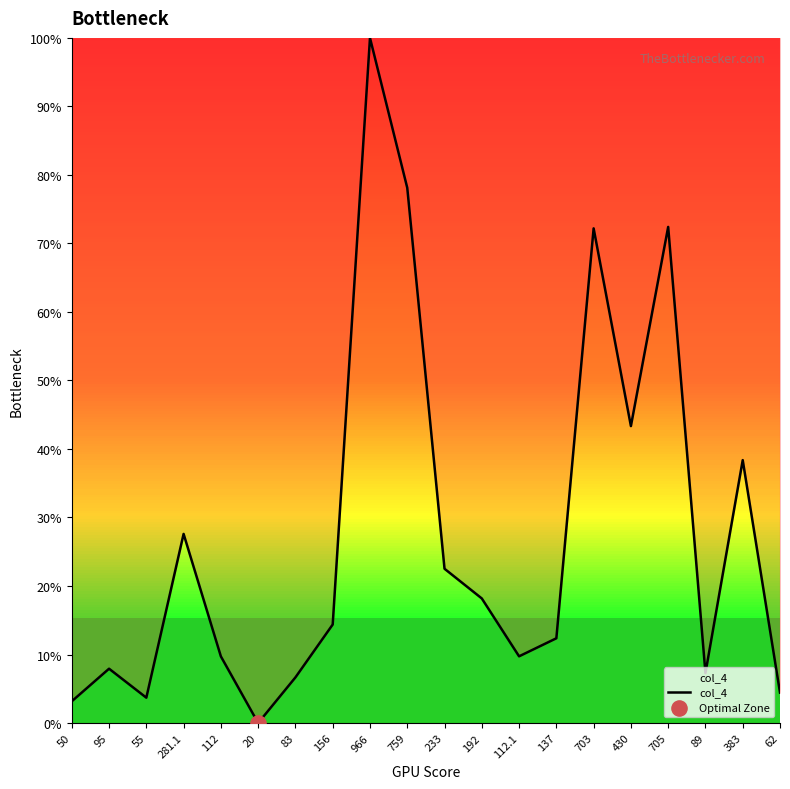

What is the change in value from 95 to 83?

-1.3